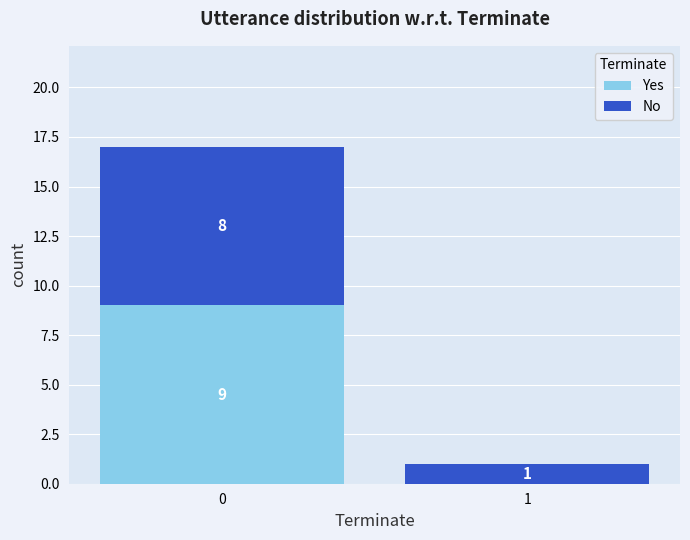

Reading left to right, what are the values for Yes?

0=9	1=0